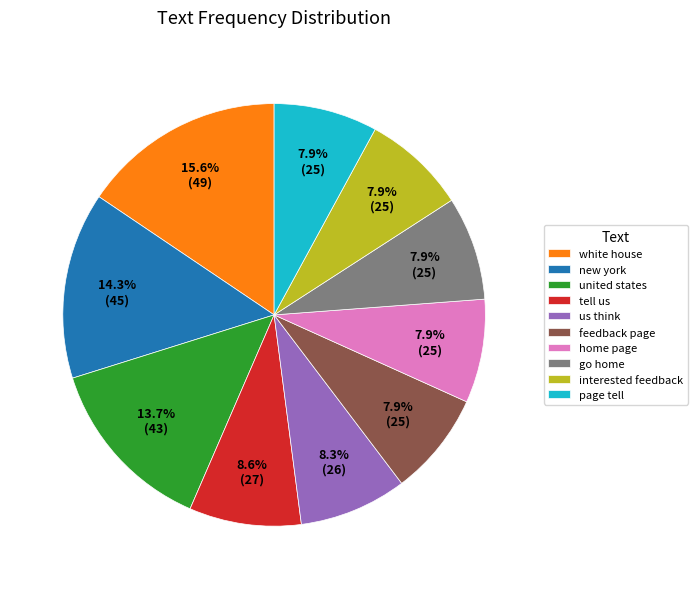

Approximately how many times larger is the value at us think compared to white house?

0.5